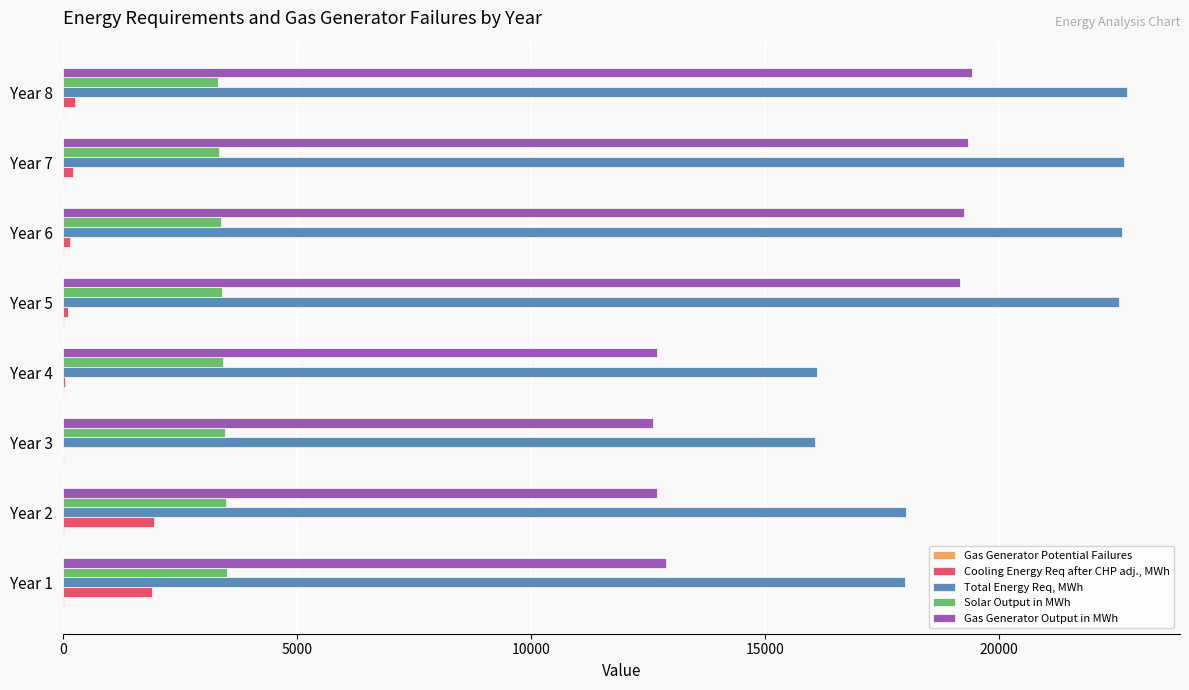

What is the maximum value shown in the chart?

22728.4